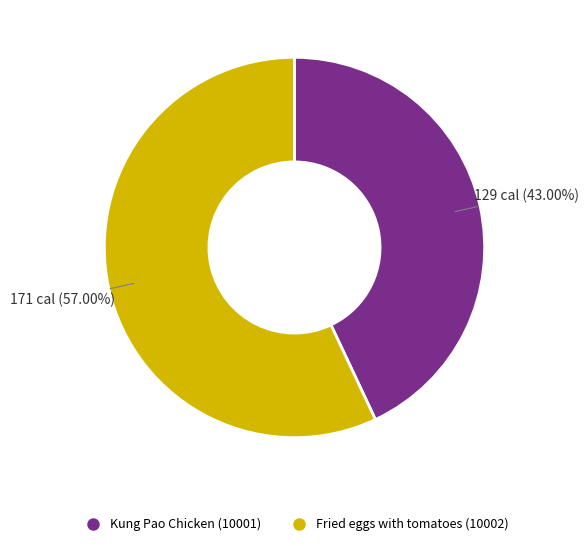

How many slices are in this pie chart?

2